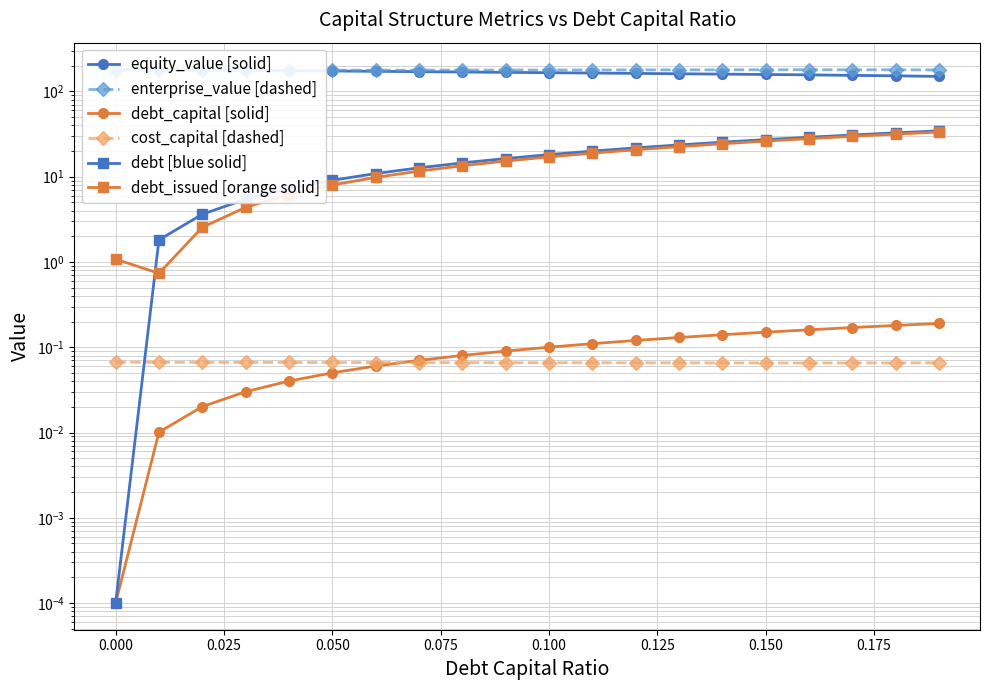

True or false: cost_capital [dashed] has more than 2 interior local peaks.

False